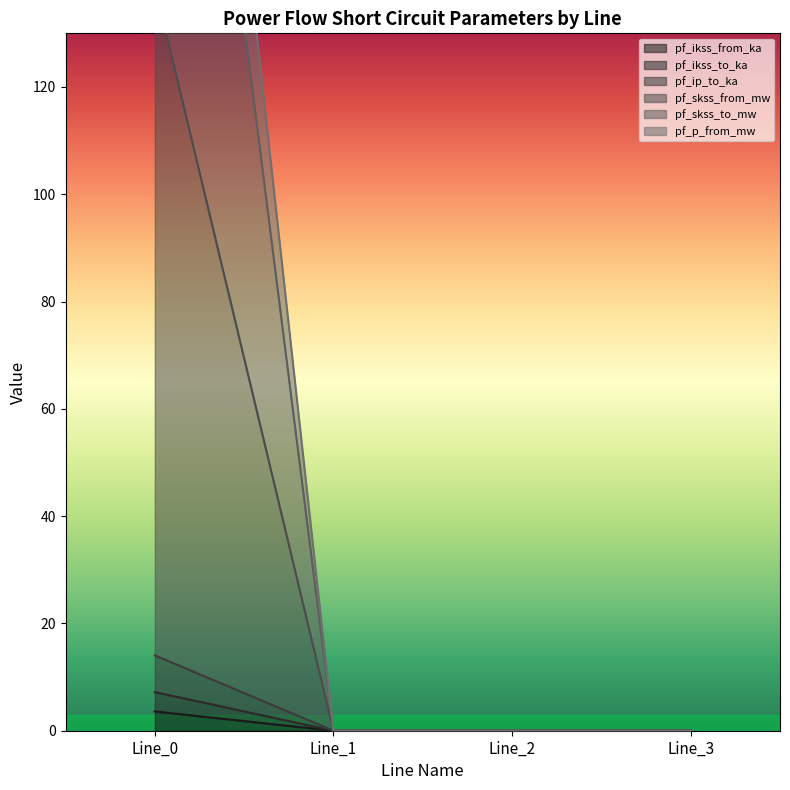

How many pf_ip_to_ka values are between 0 and 3?

3